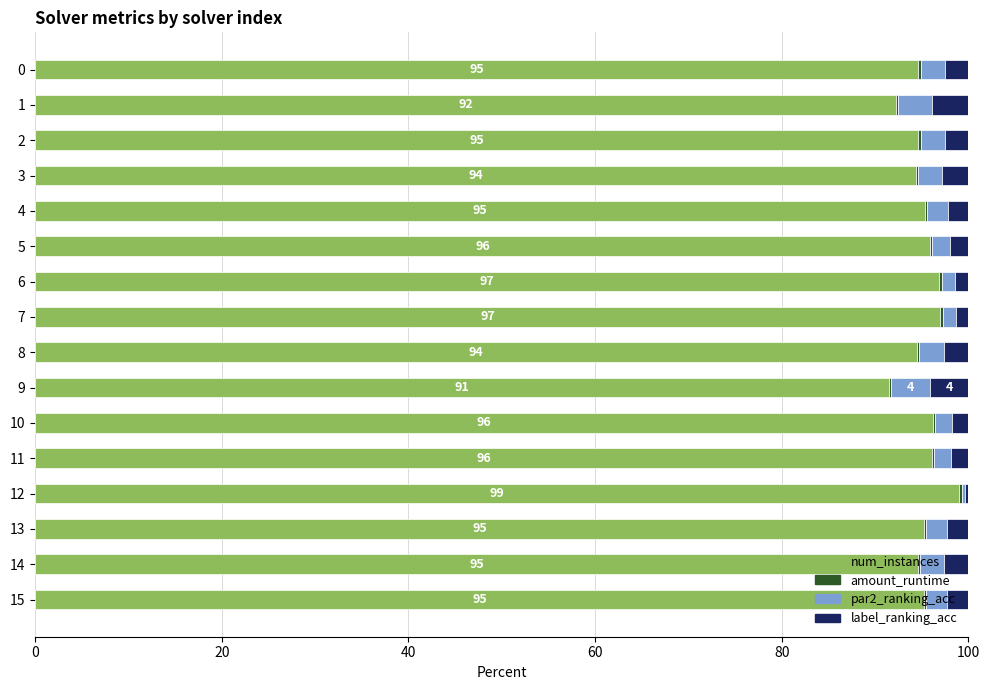

The num_instances series shows 97.0 at 7. True or false?

True